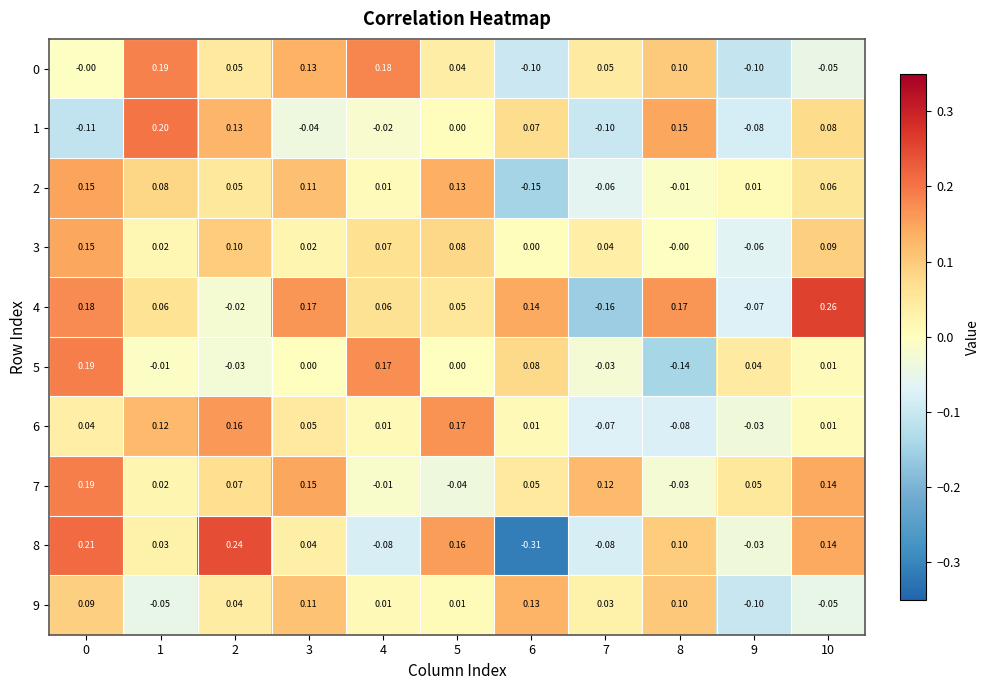

Is the value of 8 at 6 greater than the value of 9 at 10?

No